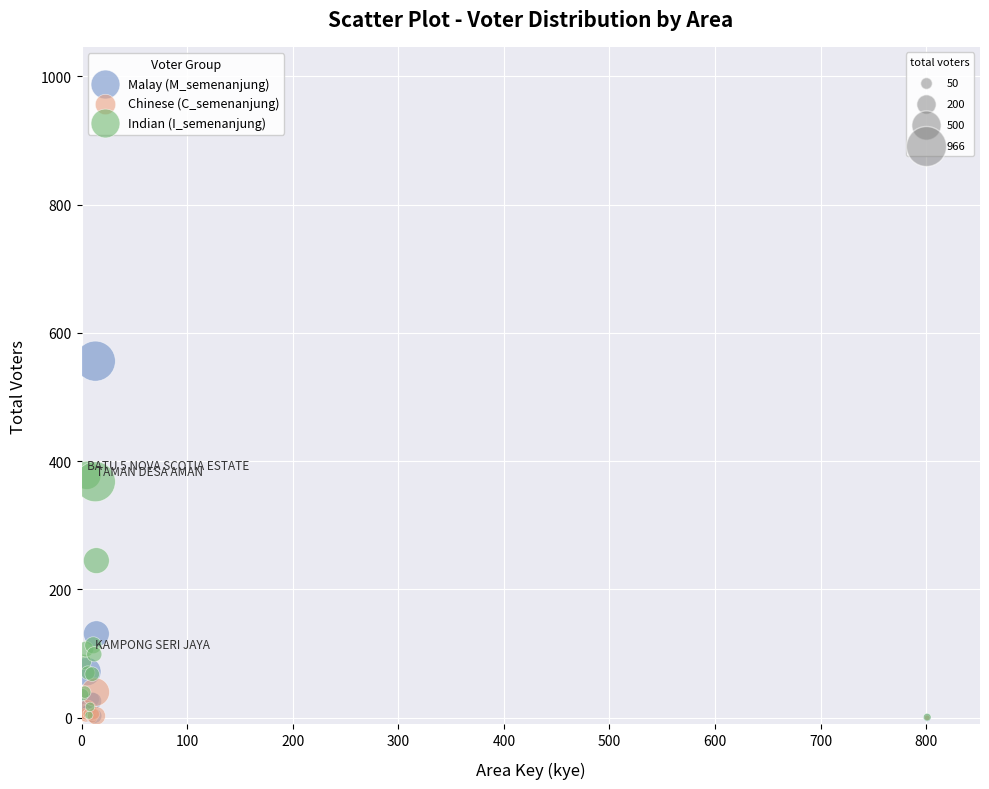

Across all series, what Y value is closest to 278?

245